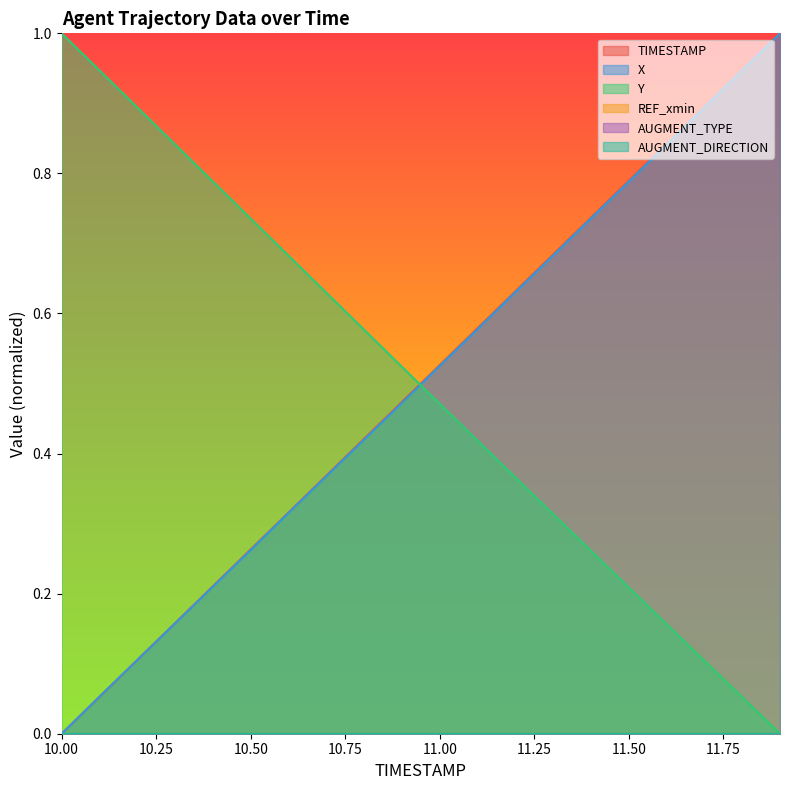

How many lines are shown in the chart?

6